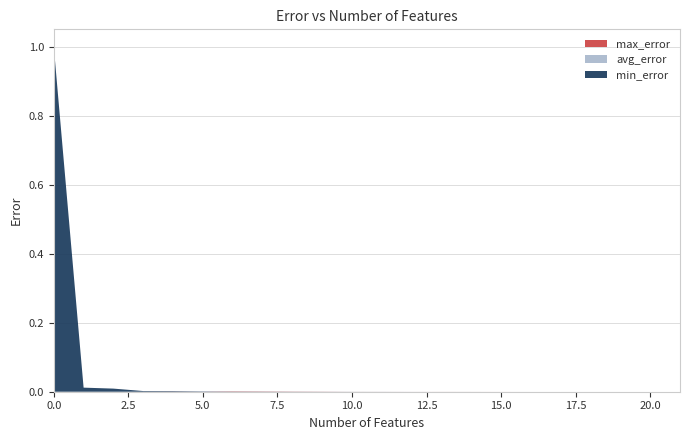

Reading left to right, list all the values displayed in this chart.

min_error: 0=1.0	1=0.0	2=0.0	3=0.0	4=0.0	5=0.0	6=0.0	7=0.0	8=0.0	9=0.0	10=0.0	11=0.0	12=0.0	13=0.0	14=0.0	15=0.0	16=0.0	17=0.0	18=0.0	19=0.0	20=0.0	21=0.0
avg_error: 0=1.0	1=0.0	2=0.0	3=0.0	4=0.0	5=0.0	6=0.0	7=0.0	8=0.0	9=0.0	10=0.0	11=0.0	12=0.0	13=0.0	14=0.0	15=0.0	16=0.0	17=0.0	18=0.0	19=0.0	20=0.0	21=0.0
max_error: 0=1.0	1=0.0	2=0.0	3=0.0	4=0.0	5=0.0	6=0.0	7=0.0	8=0.0	9=0.0	10=0.0	11=0.0	12=0.0	13=0.0	14=0.0	15=0.0	16=0.0	17=0.0	18=0.0	19=0.0	20=0.0	21=0.0